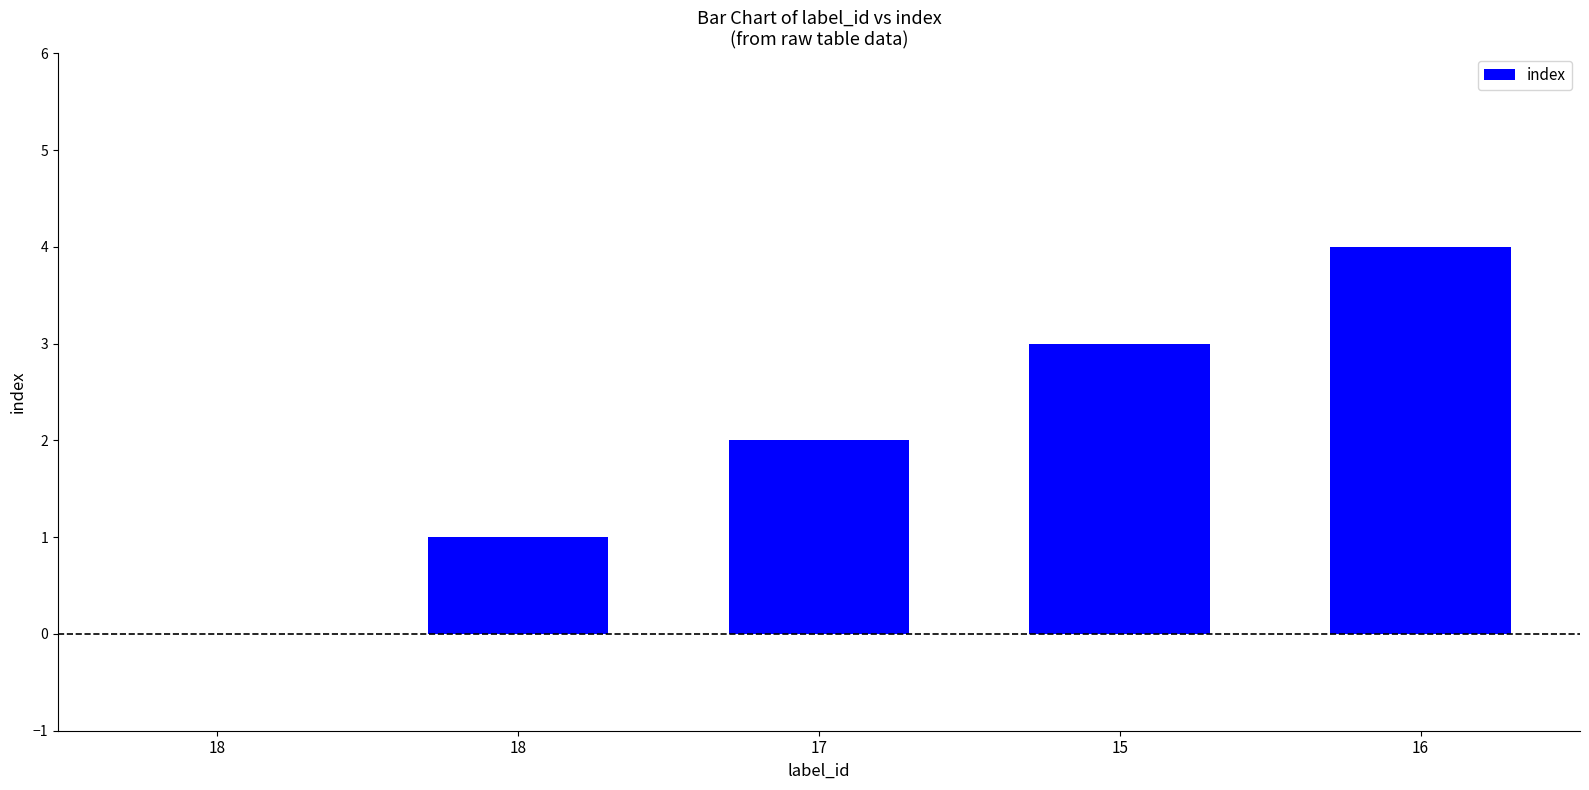

Reading left to right, transcribe all the data shown in this chart.

18=0	18=1	17=2	15=3	16=4